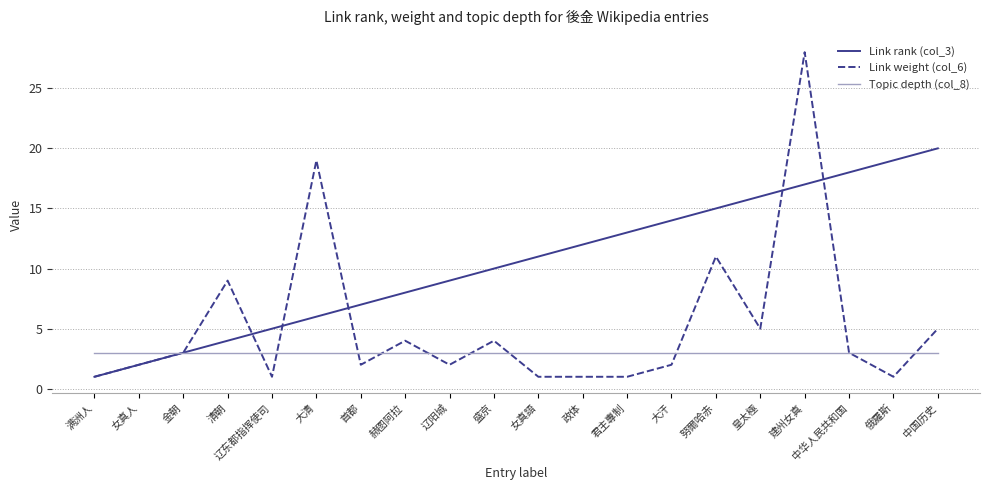

Is the value of Link rank (col_3) at 中华人民共和国 greater than the value of Topic depth (col_8) at 首都?

Yes